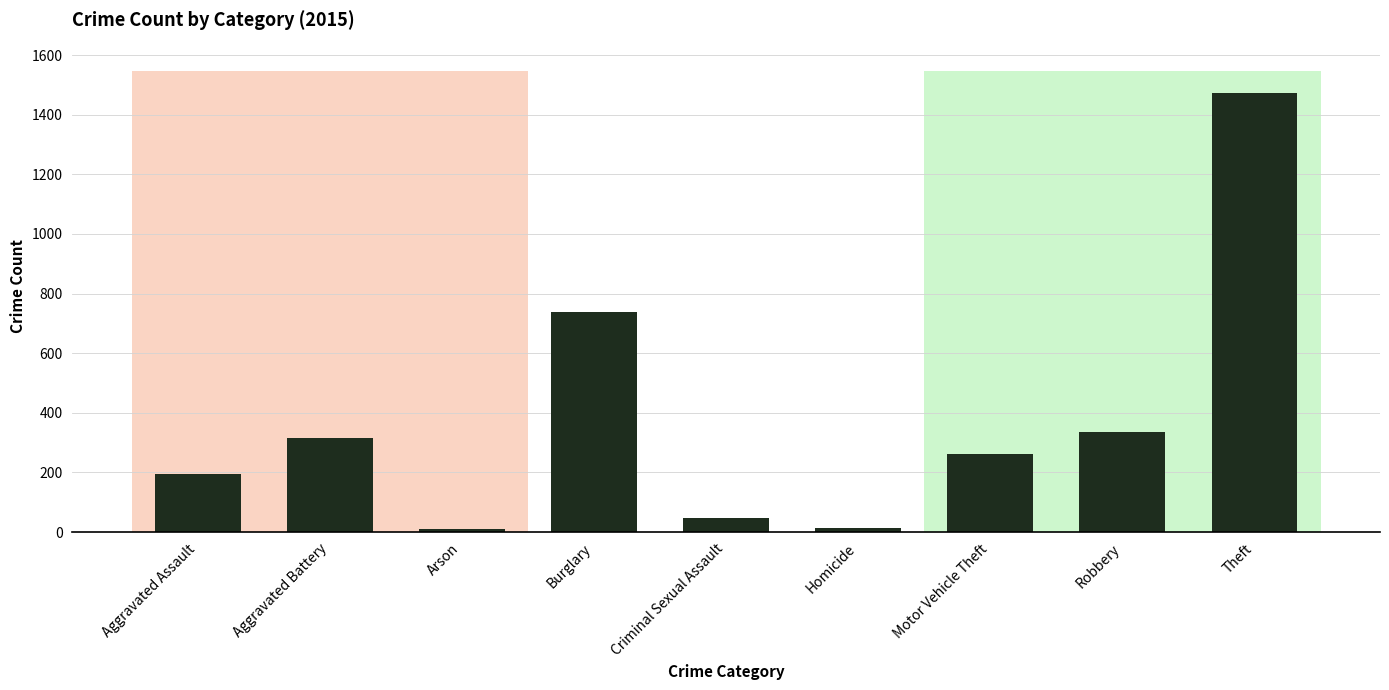

What is the label of the 1st bar from the left?

Aggravated Assault